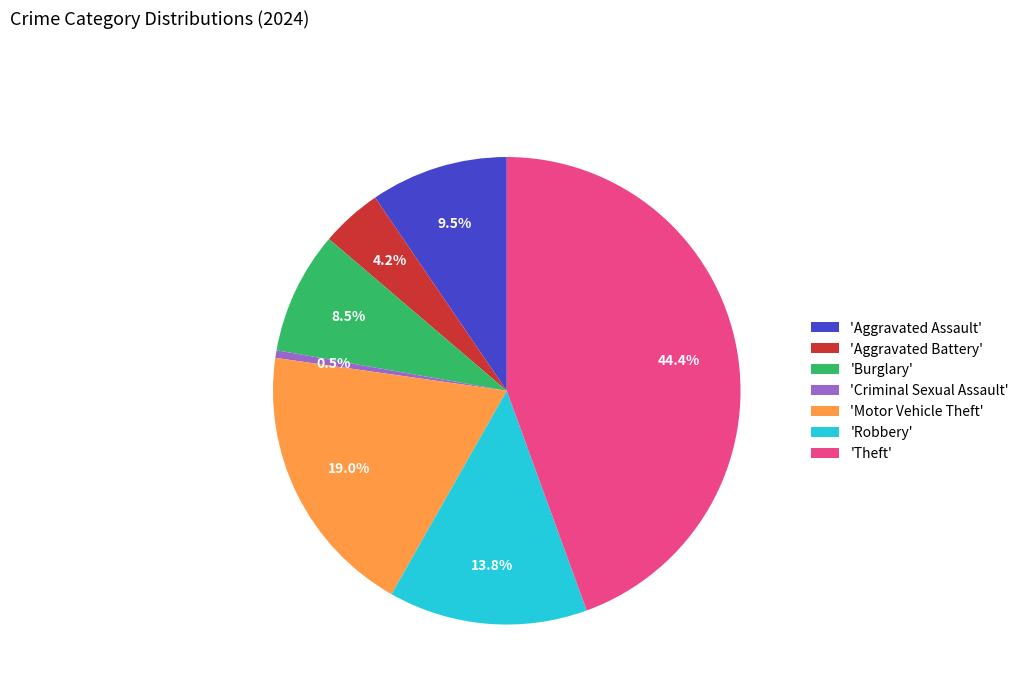

Combined, what portion of the pie is 'Burglary' and 'Aggravated Assault'?

18.0%